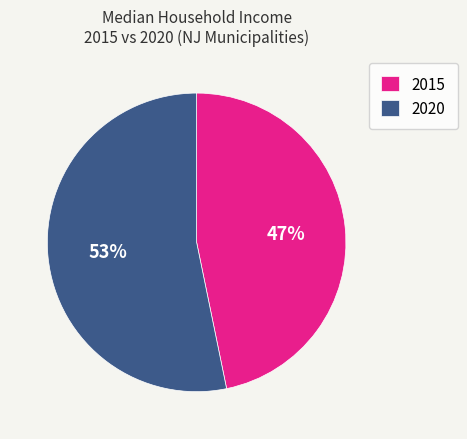

To the nearest percent, what is the difference between the largest and smallest slice percentages?

6%